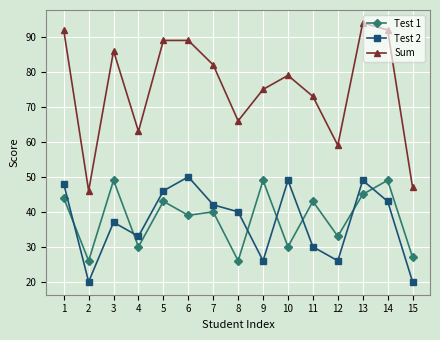

Is this an area chart (filled region under the line)?

No